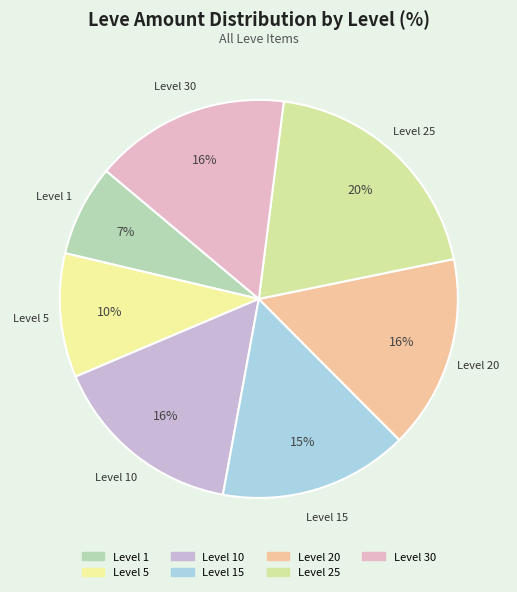

Which has a higher value, Level 30 or Level 1?

Level 30